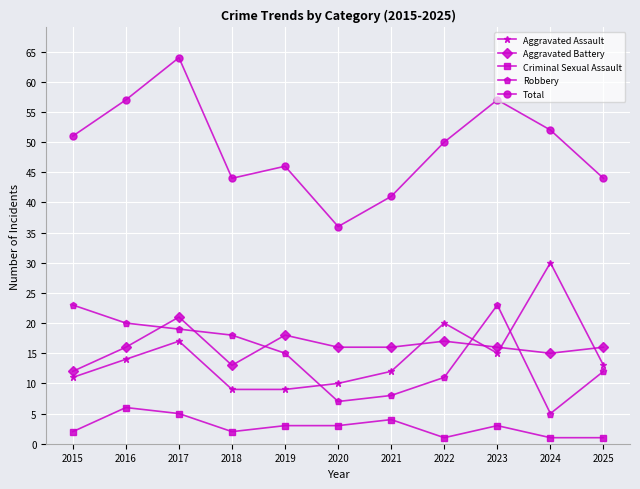

True or false: Criminal Sexual Assault has a value of 2 at 2017.

False